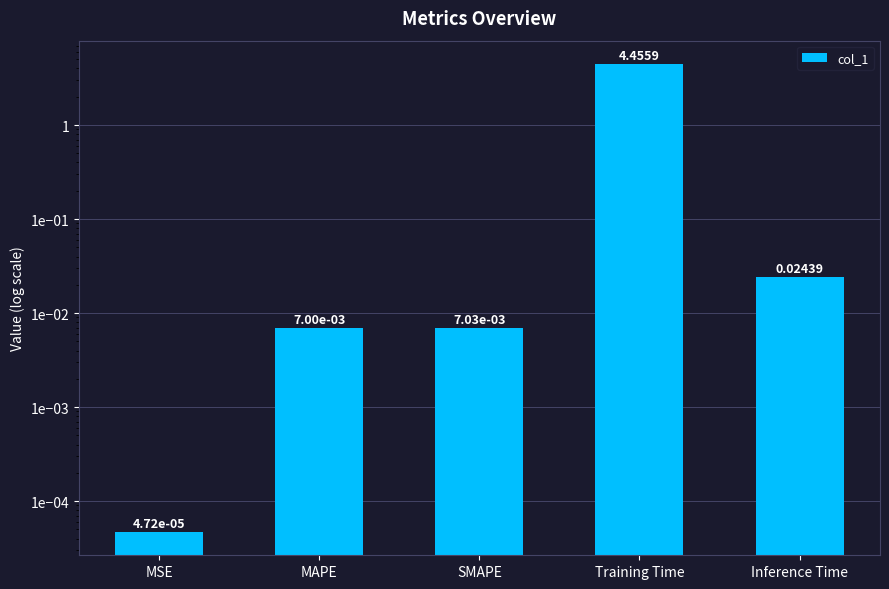

Between MSE and Inference Time, which is larger?

Inference Time